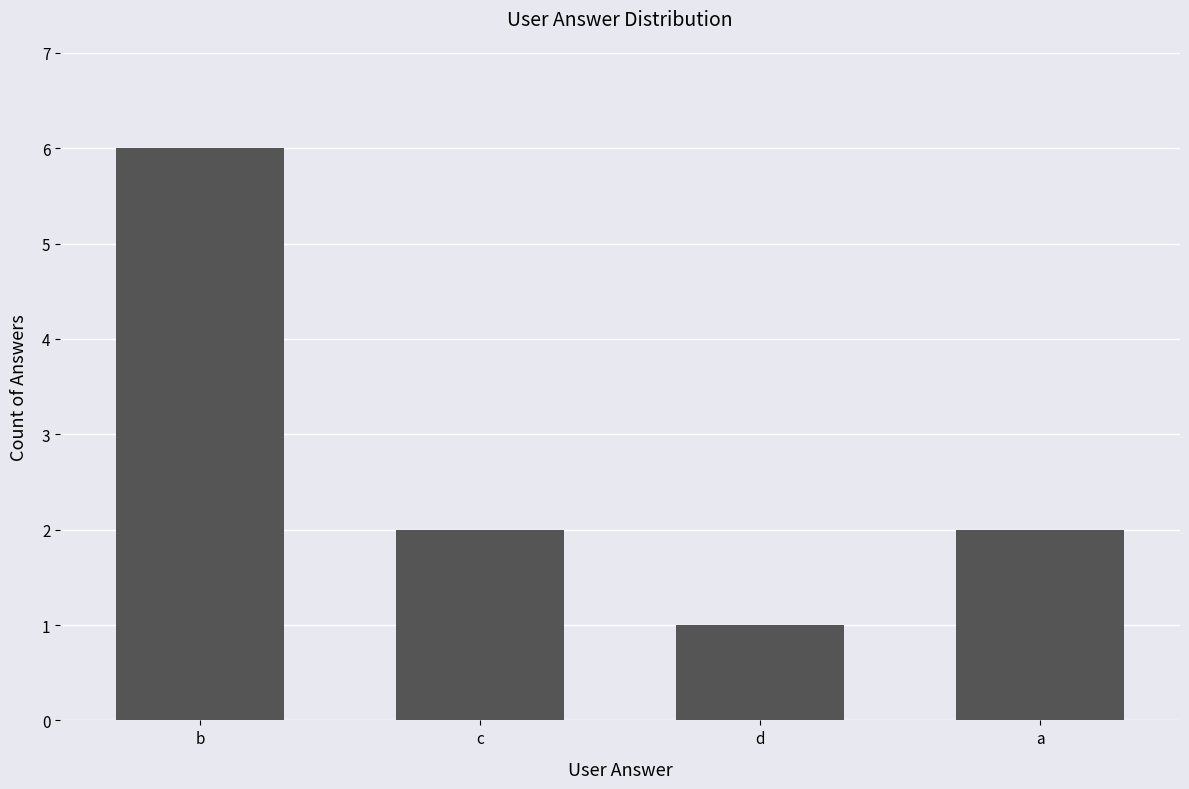

How many bars are there in total?

4